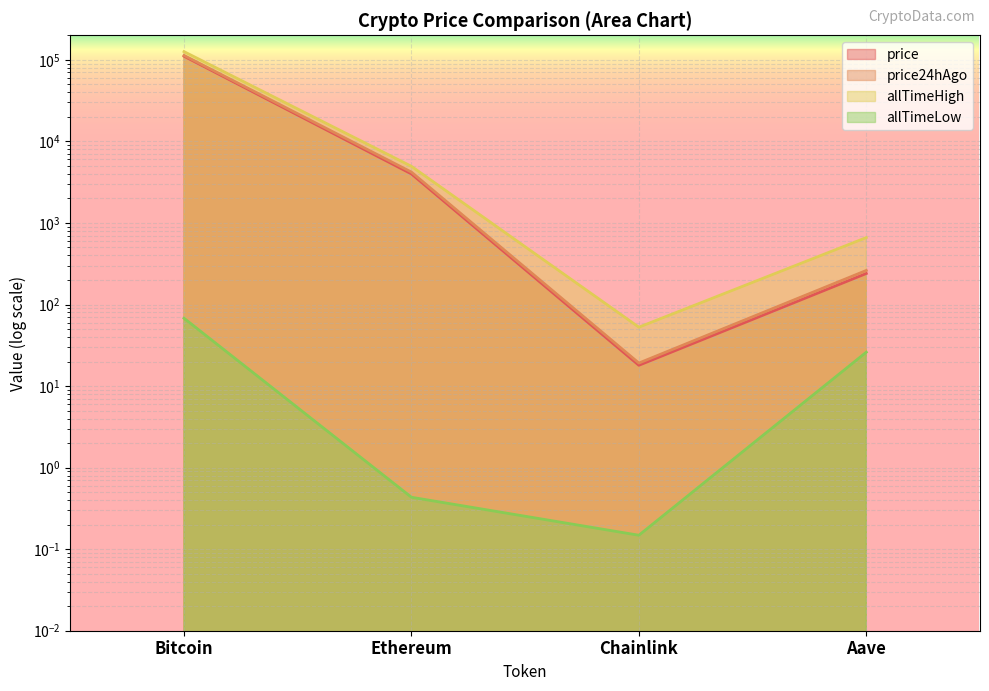

What is the spread (max minus min) of values at Ethereum?

4945.6